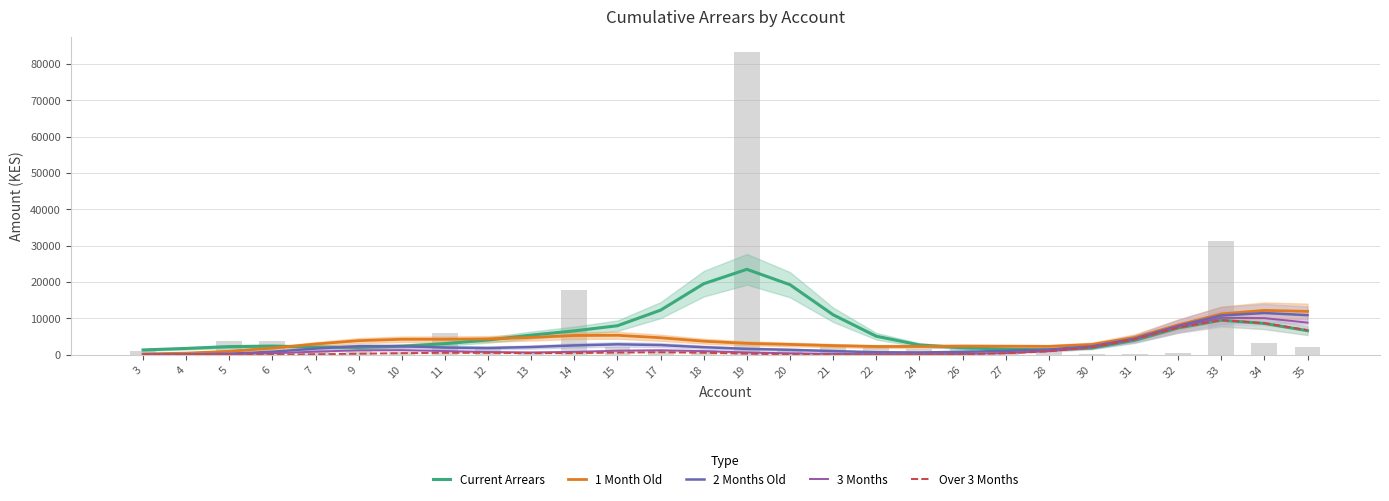

Read the 1 Month Old value at 19.

3113.3